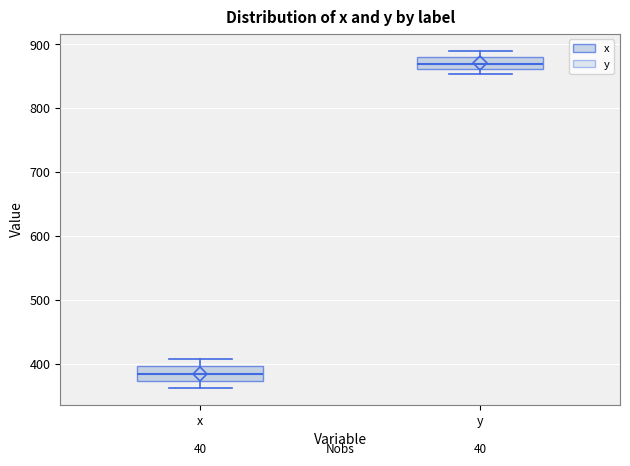

Where is the lower edge of the box for y on the y-axis? The values are not printed on the chart, so give them approximately, as read against the axis.

860